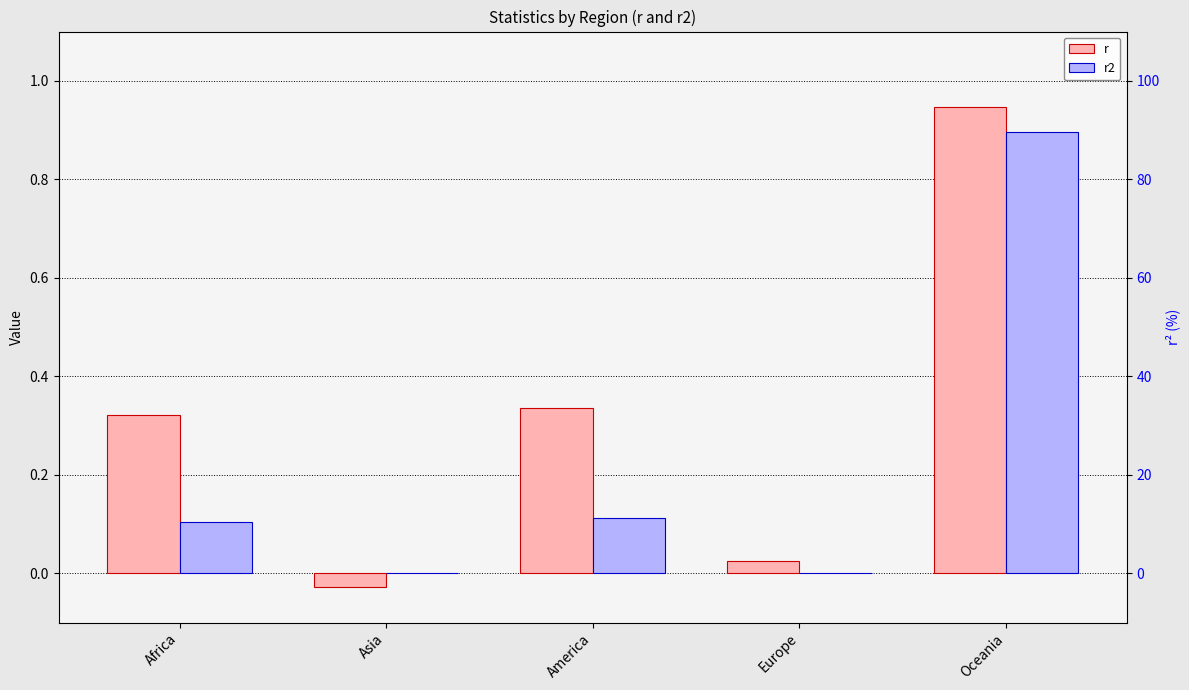

At how many categories does at least one series exceed 0?

5